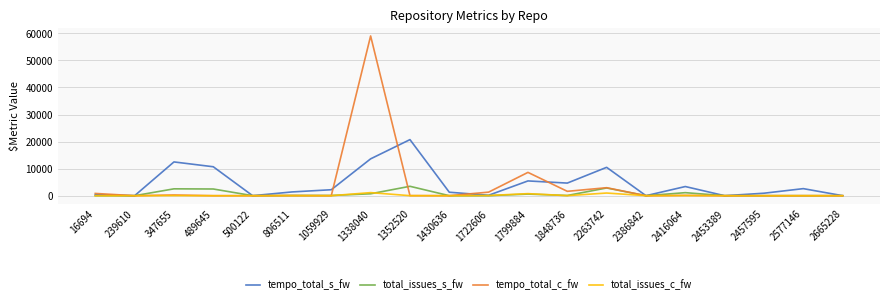

How many values in the tempo_total_c_fw series are below 34?

10